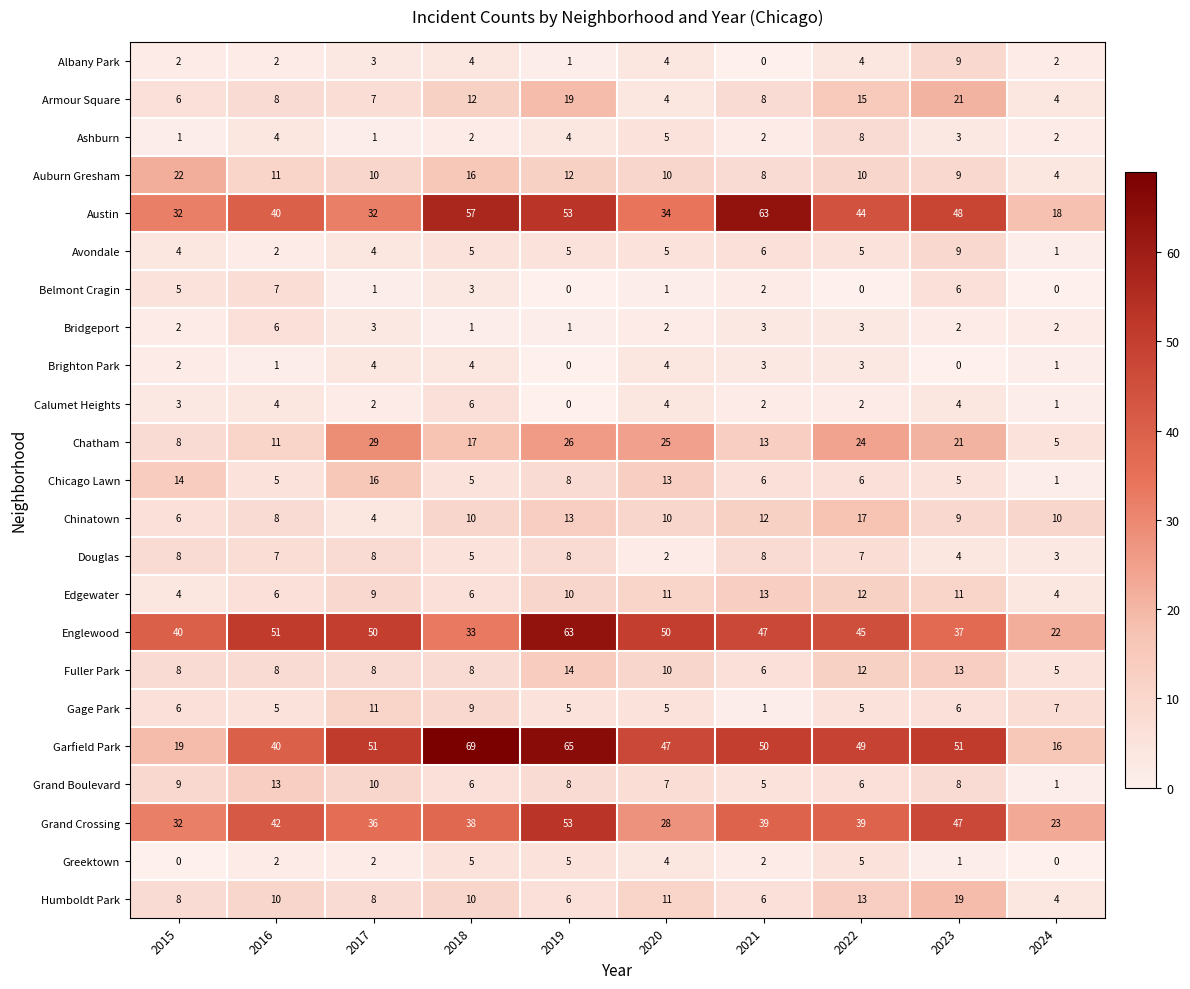

The value of Englewood at 2019 is 99. True or false?

False